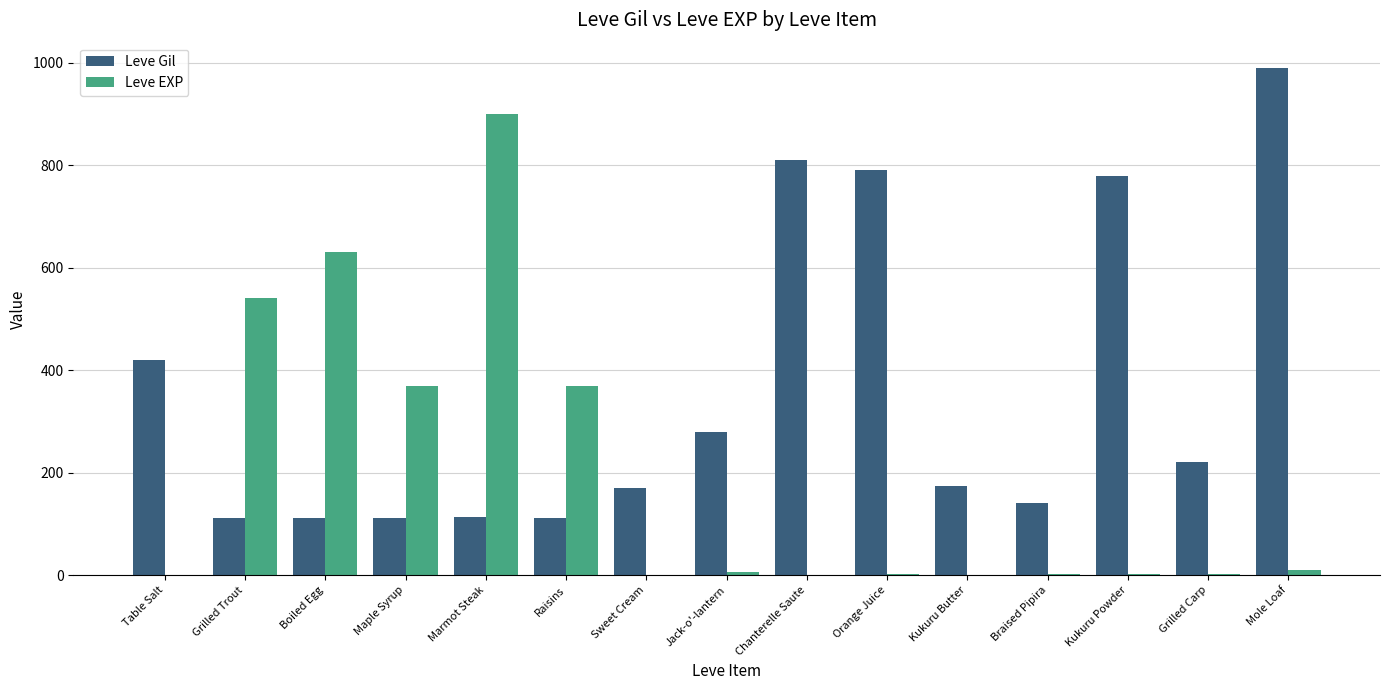

Are the bars horizontal?

No